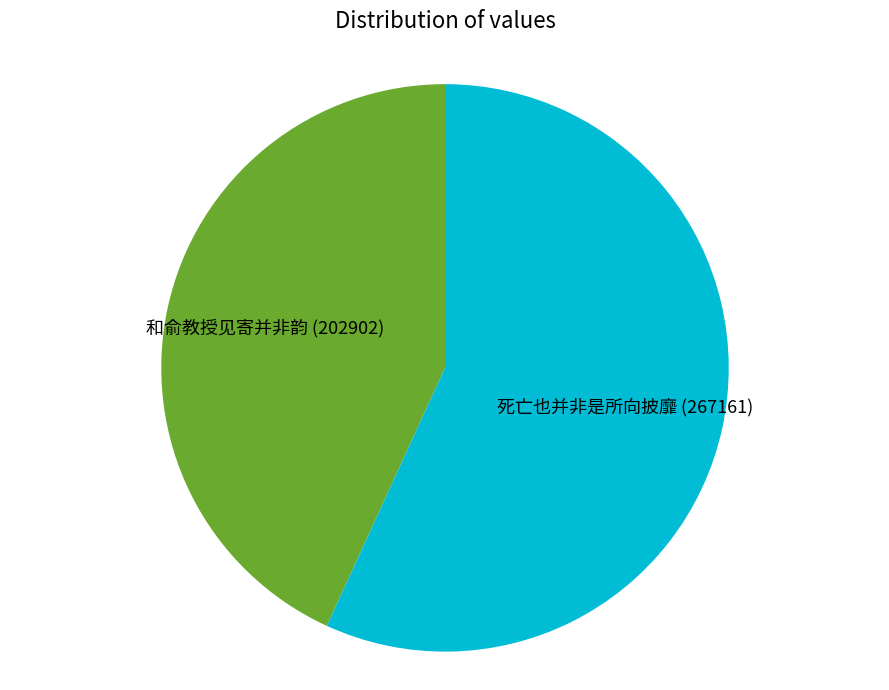

Is there any slice that represents more than half of the pie?

Yes